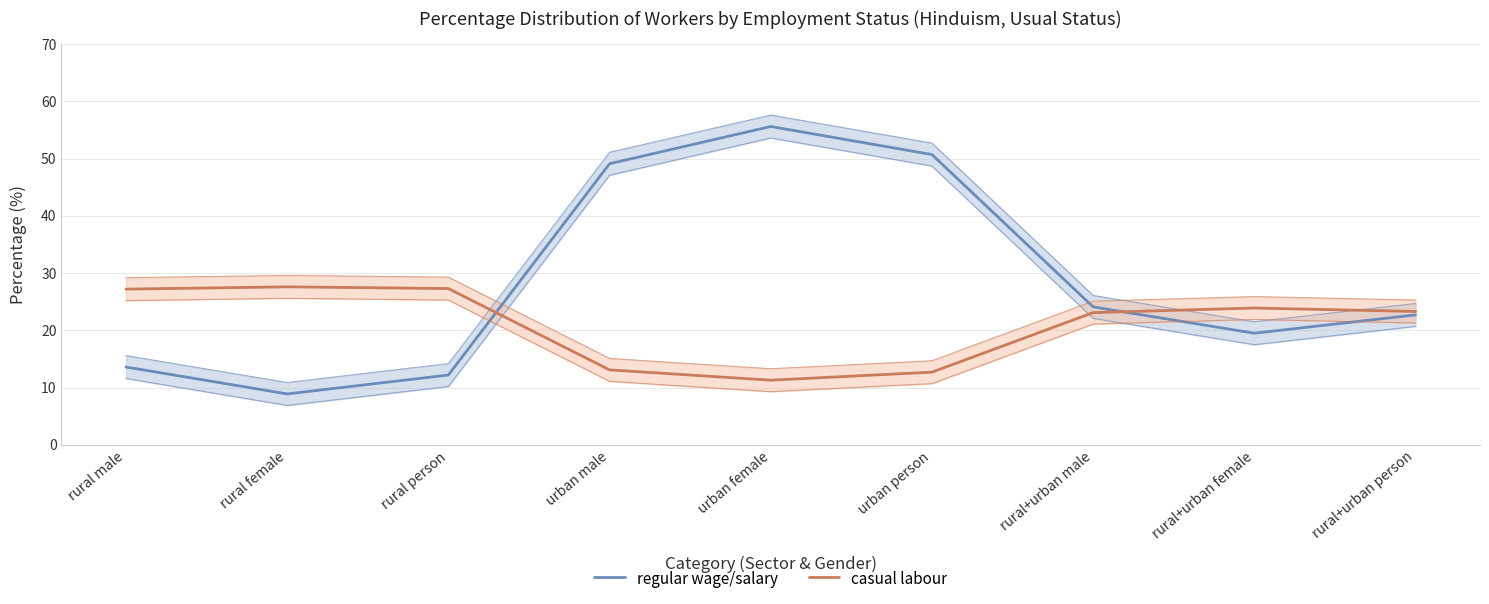

True or false: regular wage/salary and casual labour cross at least once.

True